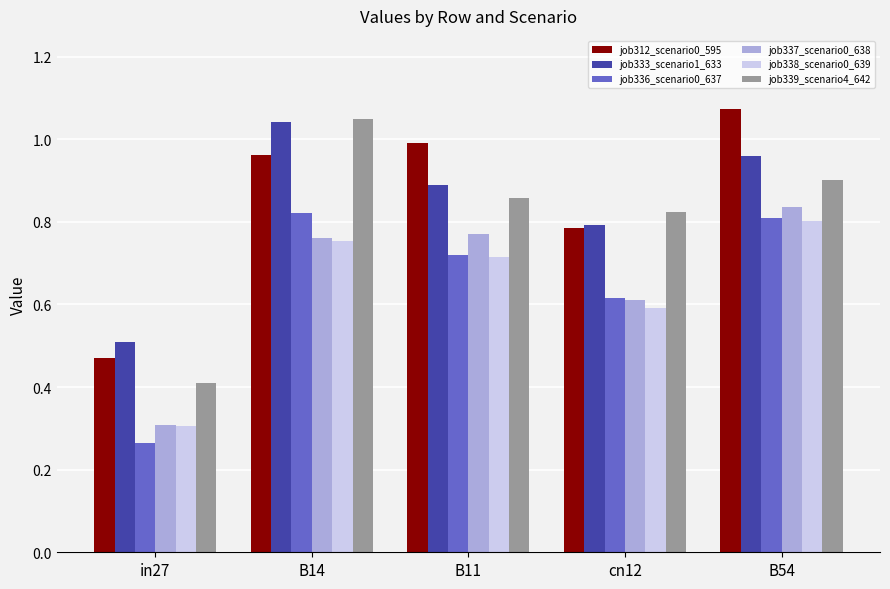

What is the lowest value of the job339_scenario4_642 series?

0.4